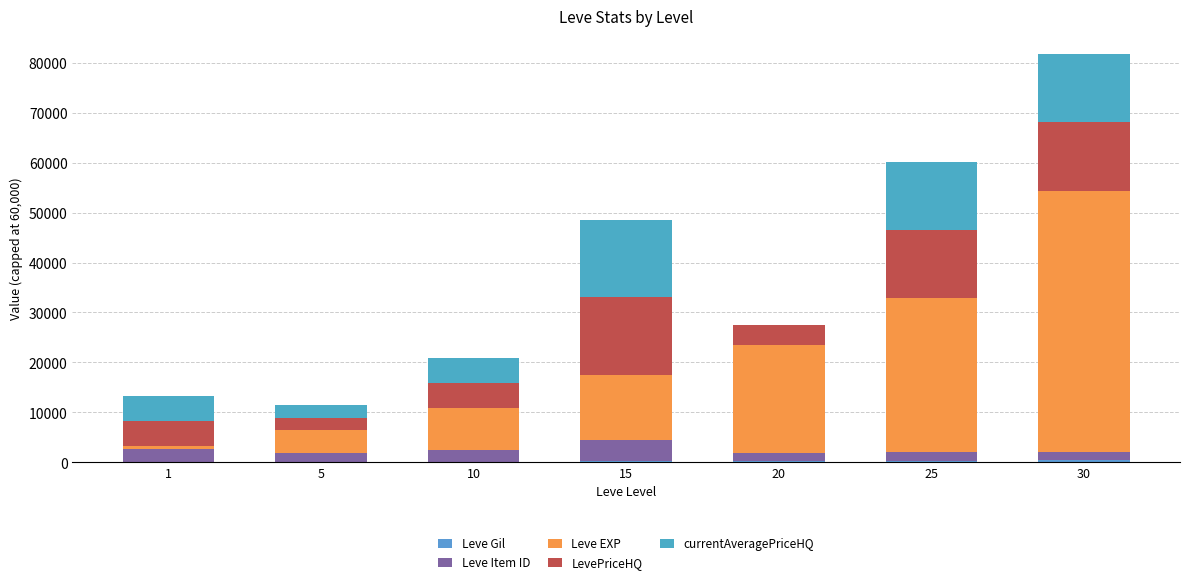

Is it true that Leve Gil equals 42 at 5?

False